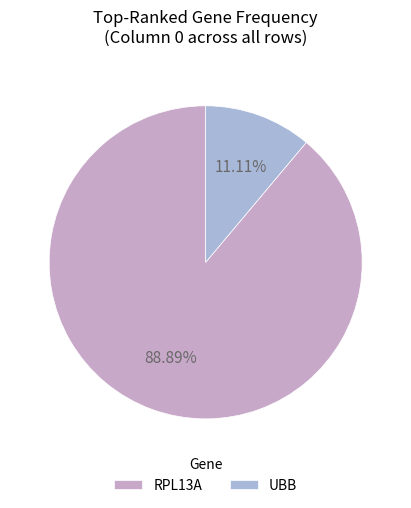

Rank the categories by value from lowest to highest.

UBB, RPL13A